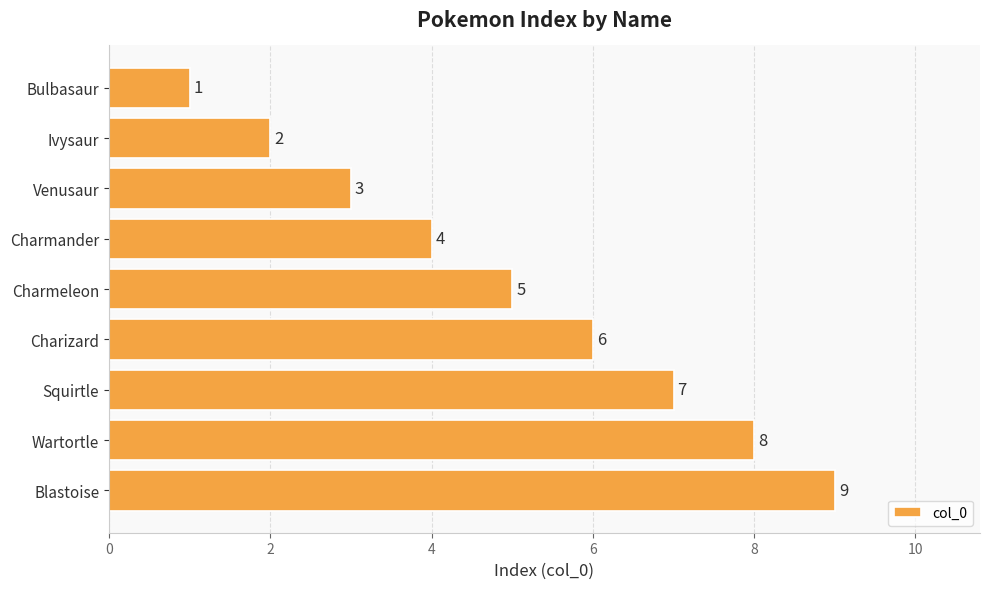

Approximately how many times larger is the value at Ivysaur compared to Charmander?

0.5